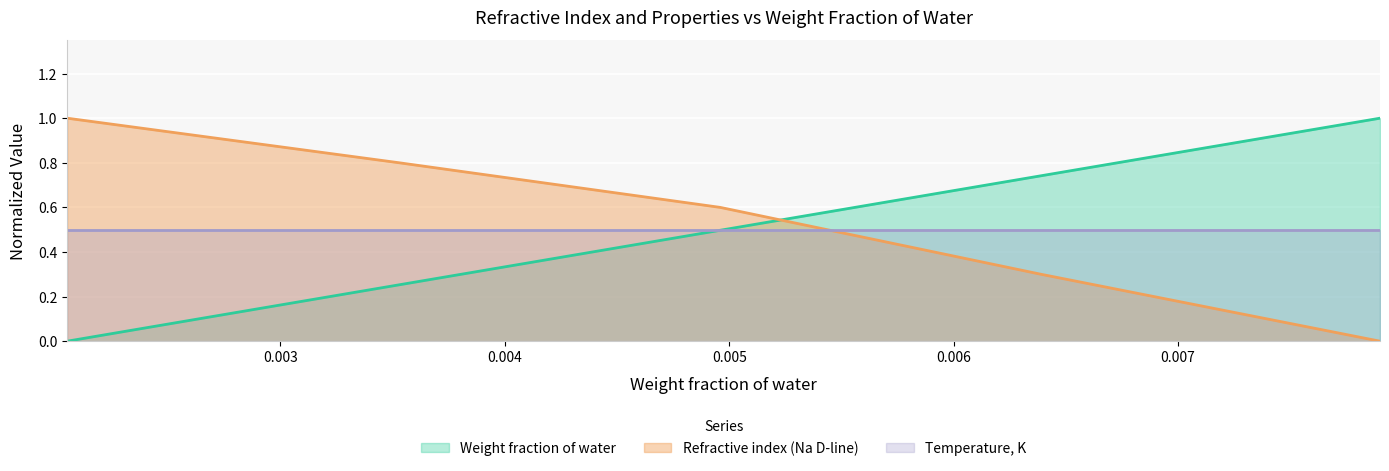

How many lines are shown in the chart?

3